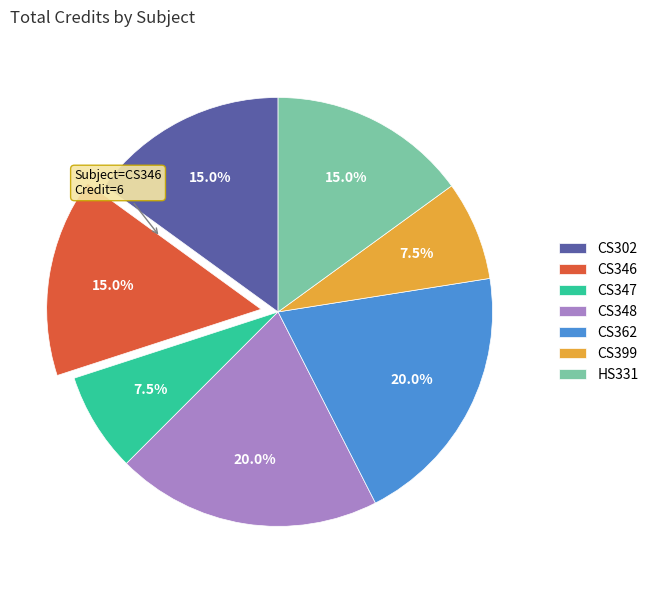

Combined, do HS331 and CS302 account for over 50%?

No